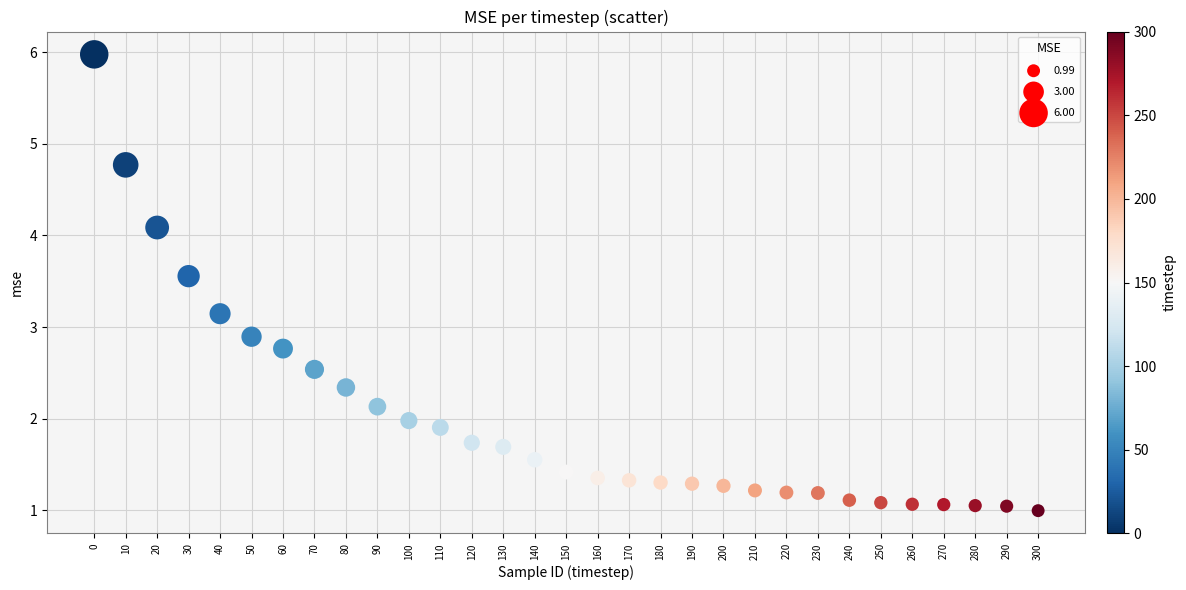

What is the range of Y values (max minus min)?

5.0